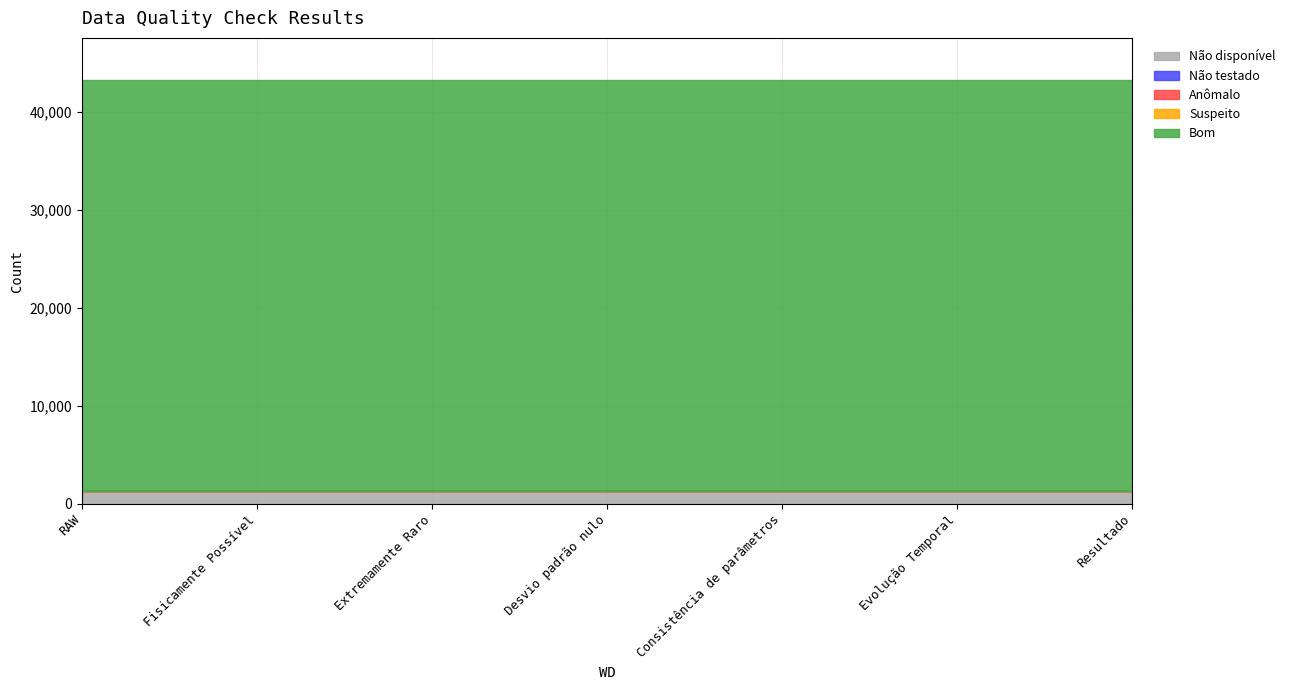

Which has a higher value, Desvio padrão nulo or Fisicamente Possível?

Desvio padrão nulo